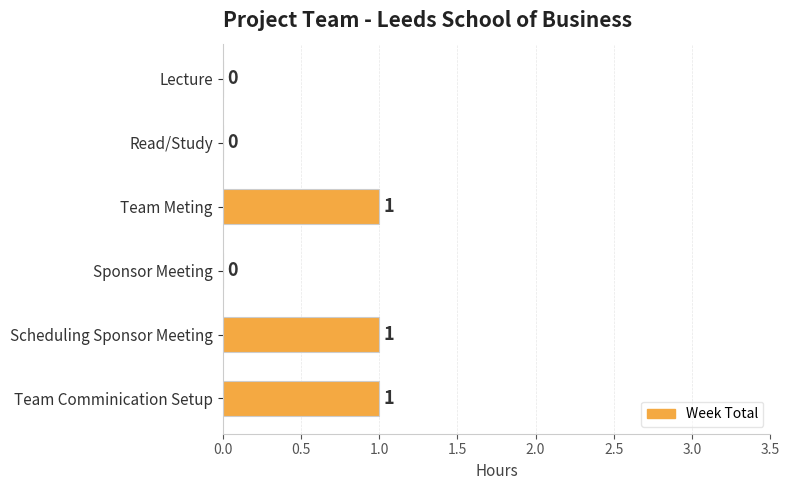

What is the change in value from Lecture to Team Meting?

+1